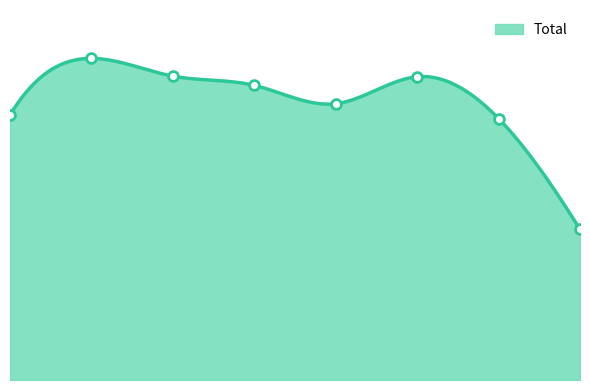

Approximately how many times larger is the value at 2015 compared to 2016?

0.8